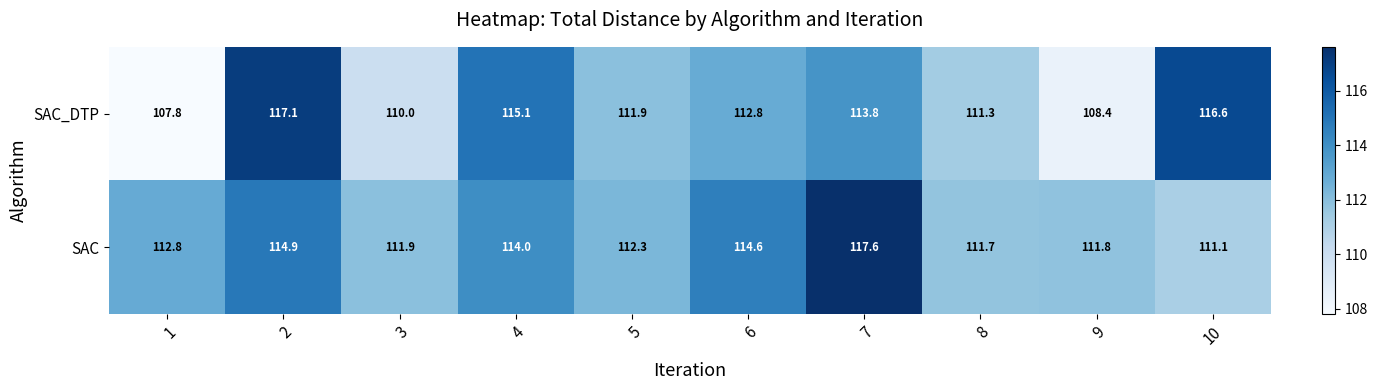

At which category is the sum across all series the highest?

2